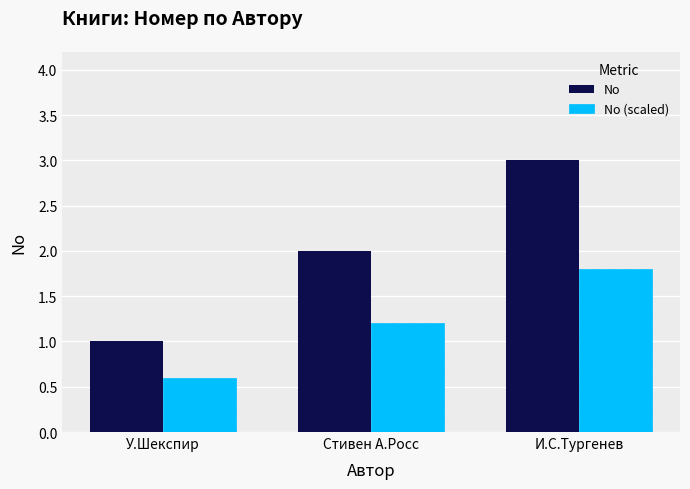

What is the maximum value for No (scaled)?

1.8